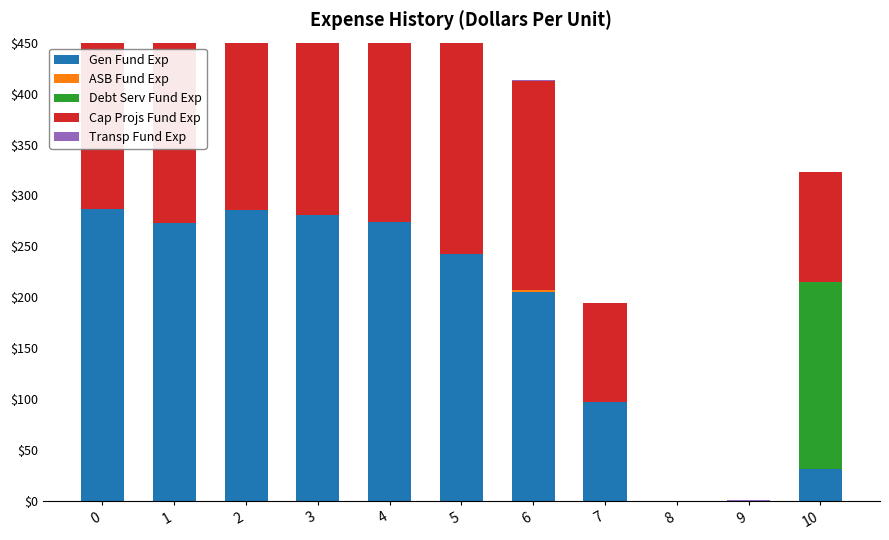

Reading left to right, transcribe all the data shown in this chart.

Gen Fund Exp: 0=287.1	1=272.7	2=285.5	3=281.0	4=274.4	5=242.4	6=205.3	7=97.4	8=0.0	9=0.0	10=31.9
ASB Fund Exp: 0=0.0	1=0.0	2=0.0	3=0.0	4=0.0	5=0.0	6=1.5	7=0.0	8=0.0	9=0.0	10=0.0
Debt Serv Fund Exp: 0=0.0	1=0.0	2=0.0	3=0.0	4=0.0	5=0.0	6=0.0	7=0.0	8=0.0	9=0.0	10=183.0
Cap Projs Fund Exp: 0=287.1	1=272.7	2=285.5	3=281.0	4=274.4	5=242.4	6=205.4	7=97.4	8=0.0	9=0.0	10=107.6
Transp Fund Exp: 0=1.4	1=0.0	2=0.0	3=0.0	4=0.0	5=0.0	6=1.5	7=0.0	8=0.0	9=1.4	10=0.0